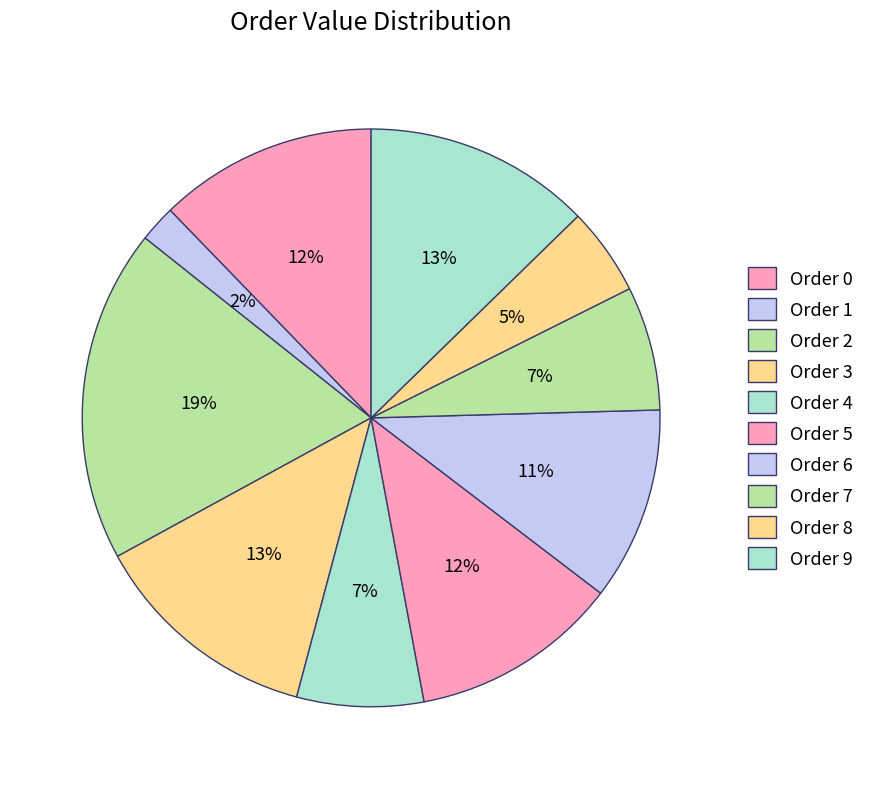

How many segments does this pie chart have?

10